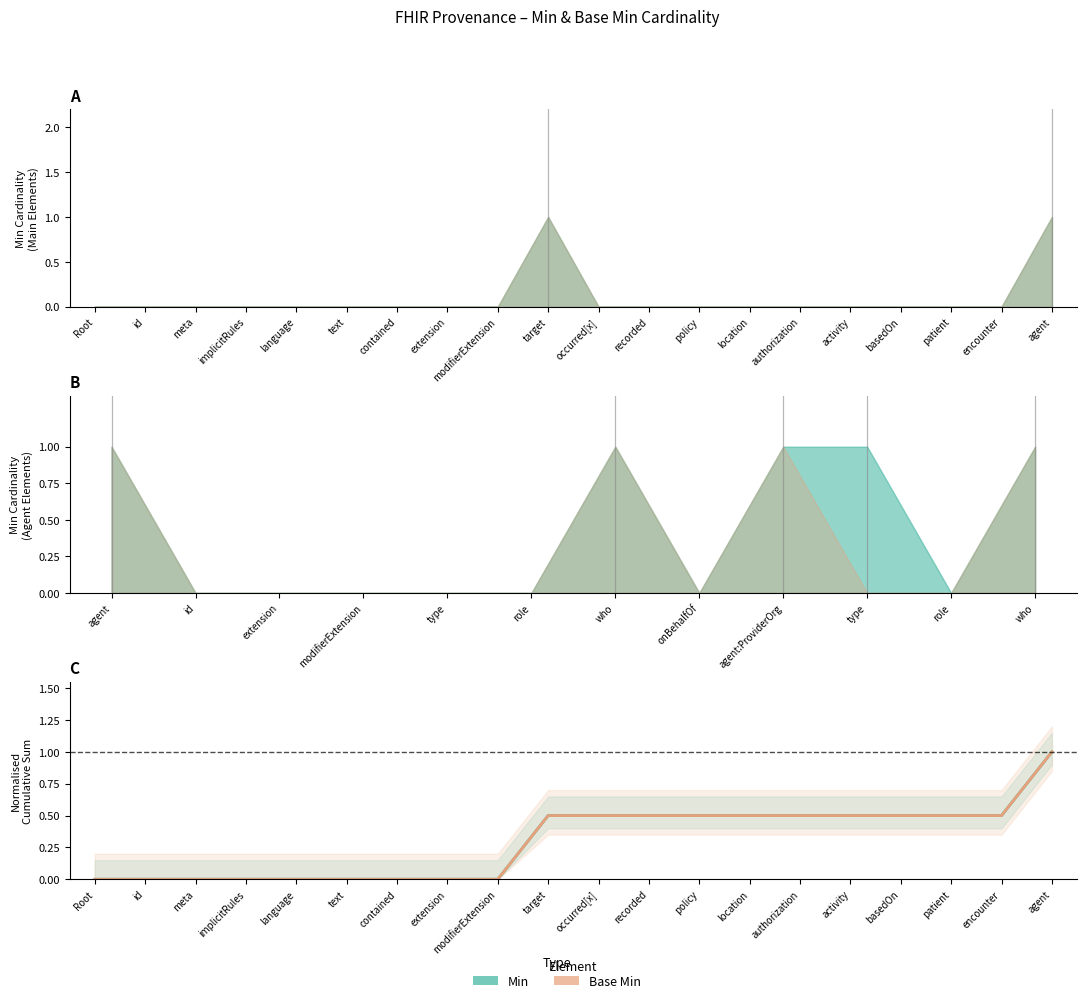

What is the value of the Min (normalised cumsum) point at the 15th from the left?

0.5